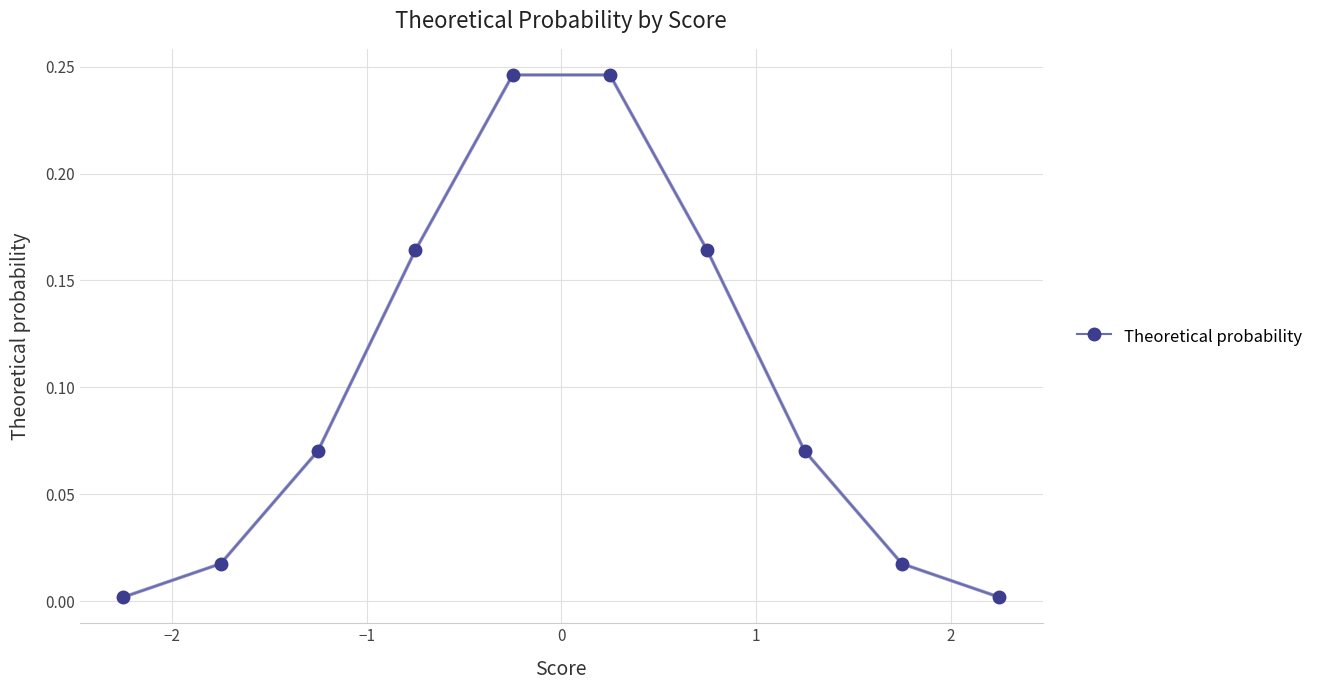

True or false: the data has more than 1 interior local peaks.

False